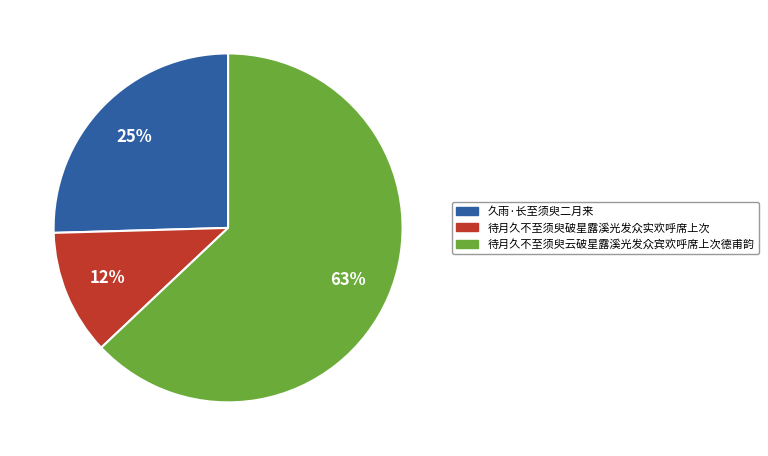

Does 待月久不至须臾破星露溪光发众实欢呼席上次 account for over 50% of the chart?

No